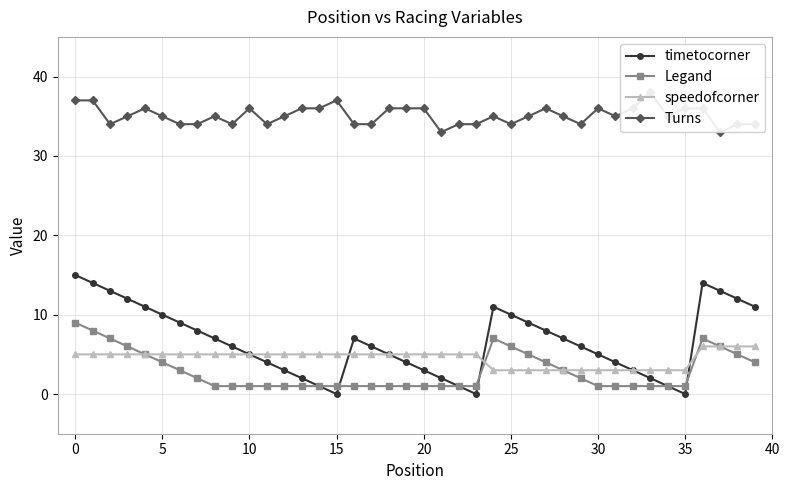

What is the difference between the Turns values at 10 and 39?

2